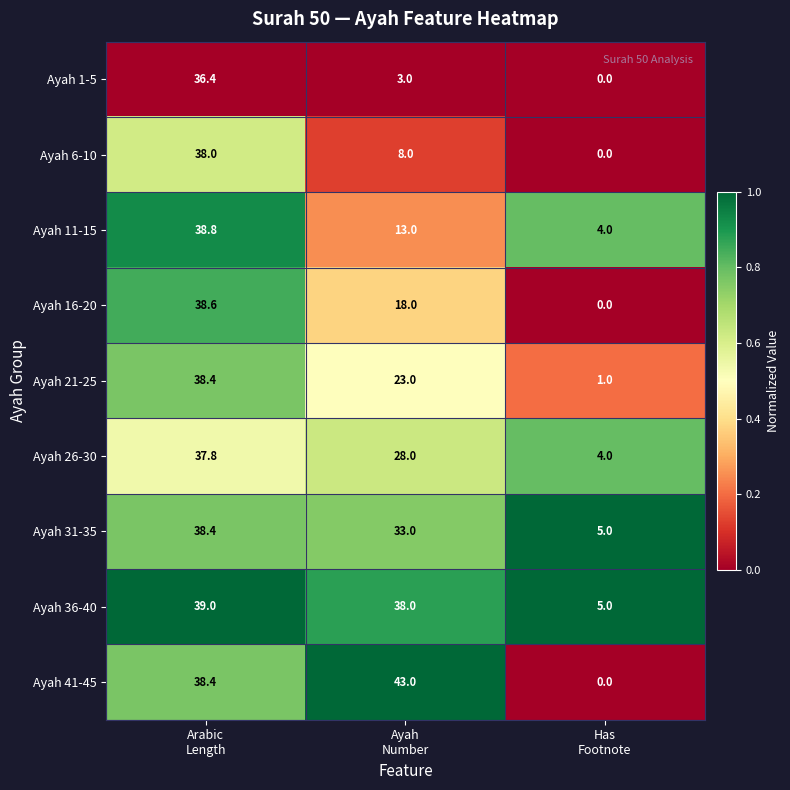

Which label corresponds to the smallest value in the chart?

Has
Footnote